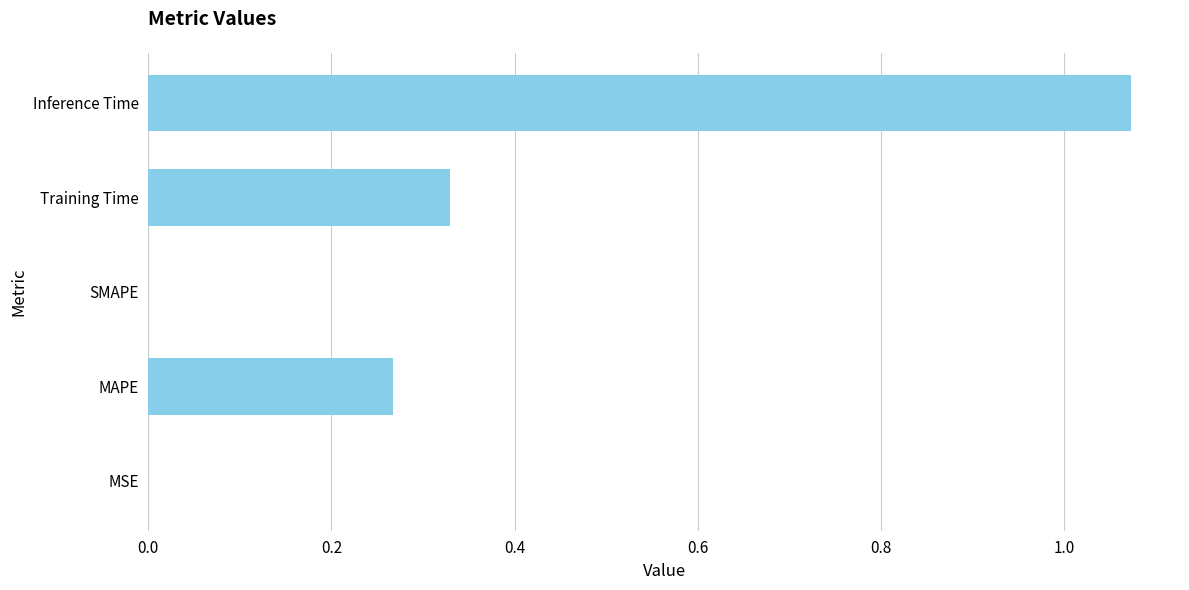

Which has a higher value, MAPE or Inference Time?

Inference Time